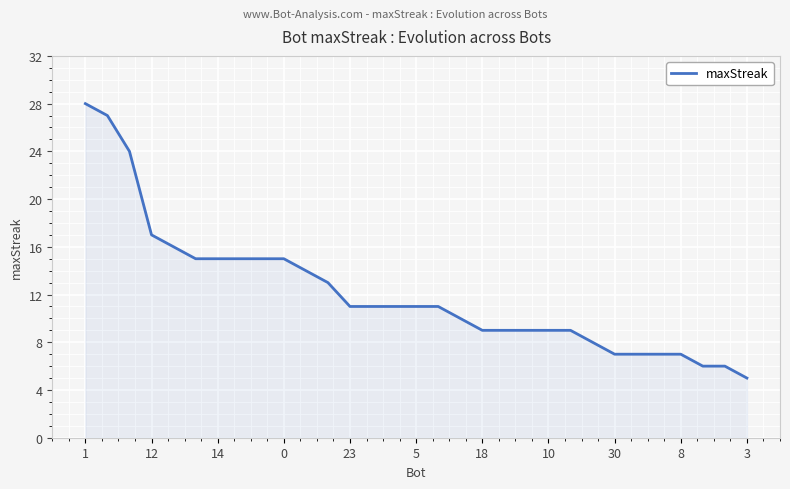

What is the difference between the second highest and second lowest values?

21